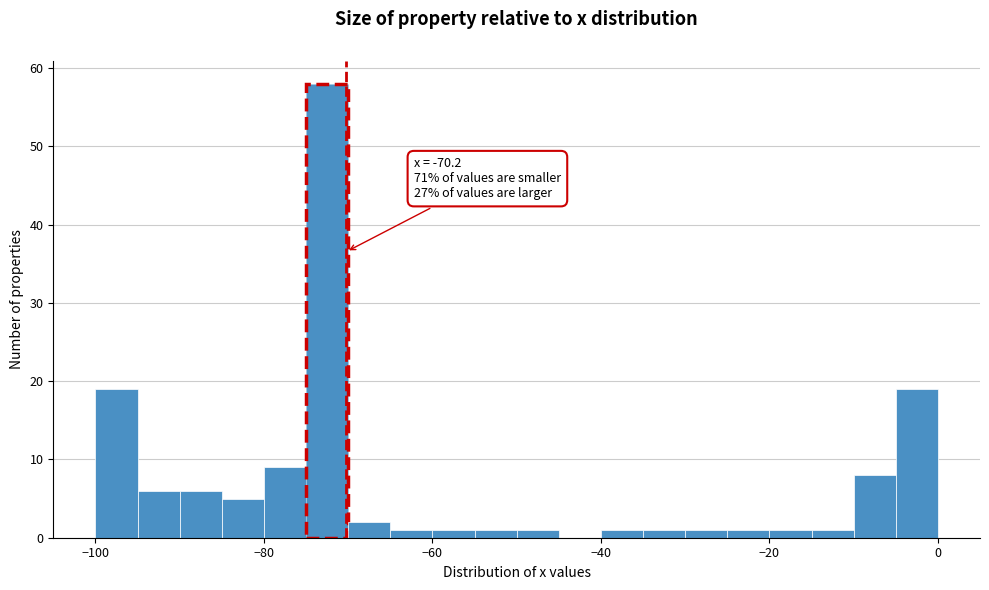

Around what value on the x-axis is the tallest bar? Give the approximate position of its centre, as read against the axis.

-72